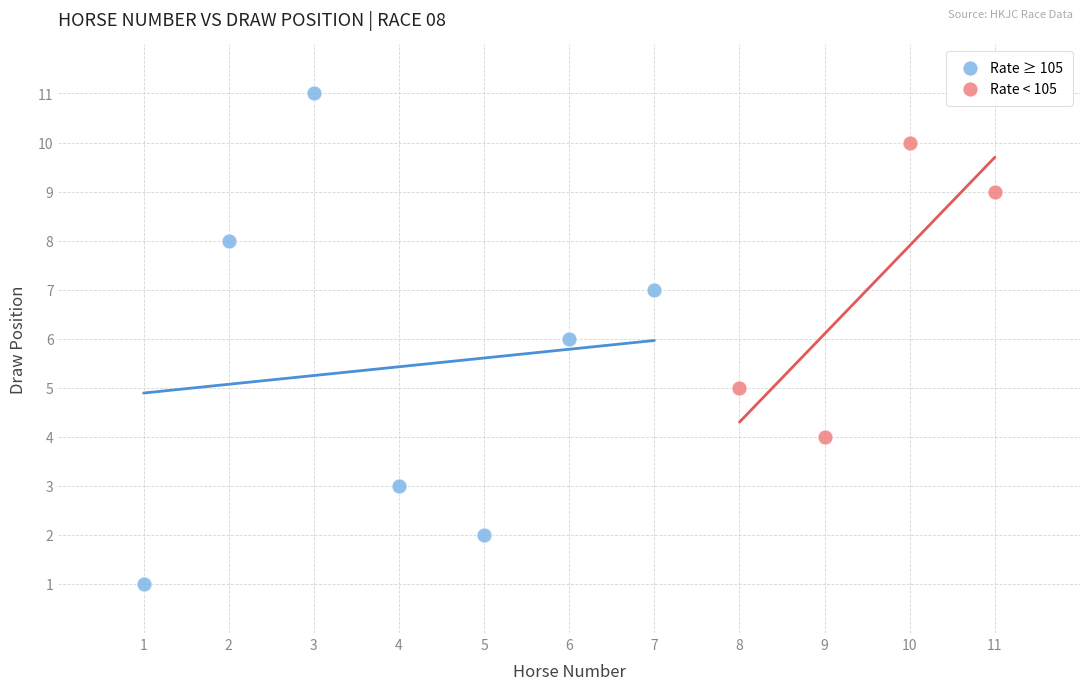

What are all the series names shown in the legend?

Rate ≥ 105, Rate < 105